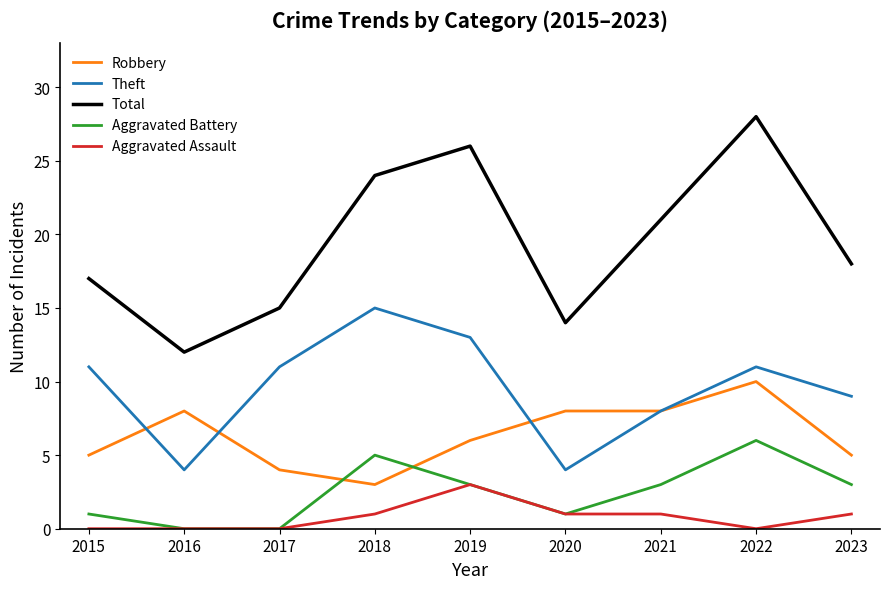

True or false: Aggravated Battery and Theft intersect in this chart.

False